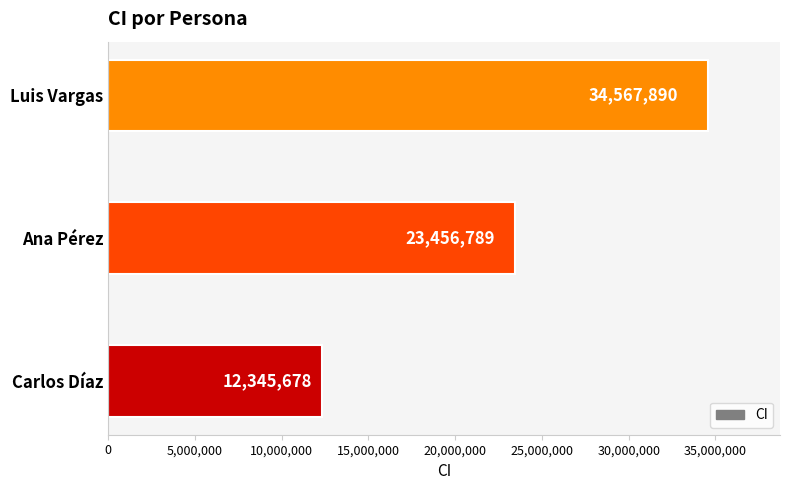

Reading bottom to top, transcribe all the data shown in this chart.

12345678	23456789	34567890